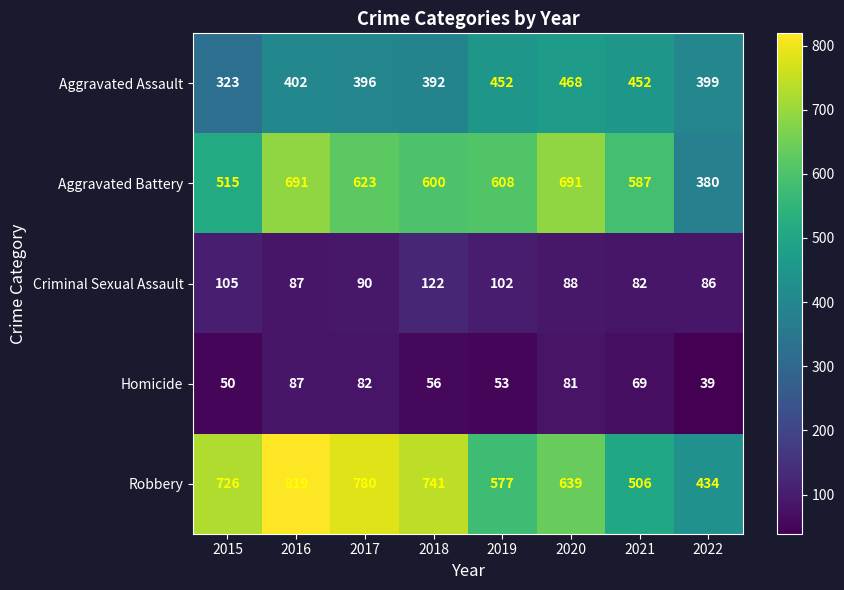

What is the approximate value of Criminal Sexual Assault at 2019, to the nearest 10?

100